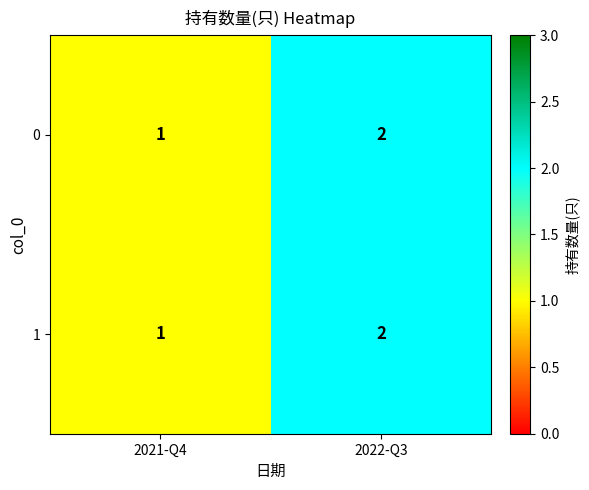

Which label corresponds to the largest value in the chart?

2022-Q3